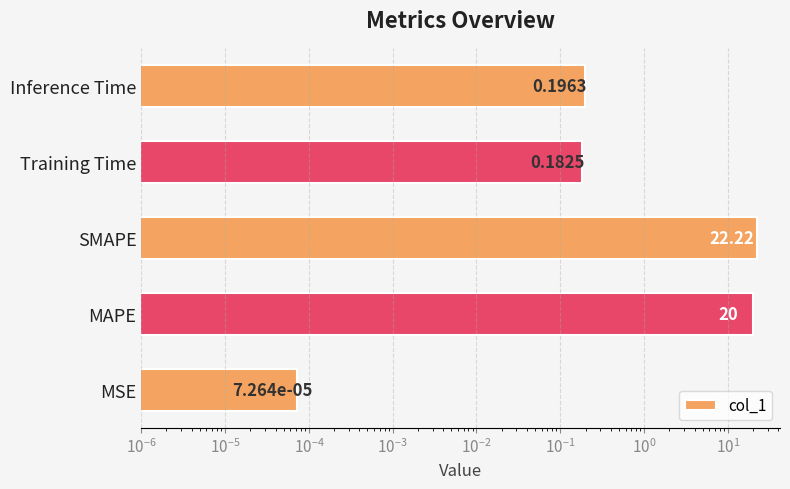

Are the bars grouped side by side (vs. stacked)?

No